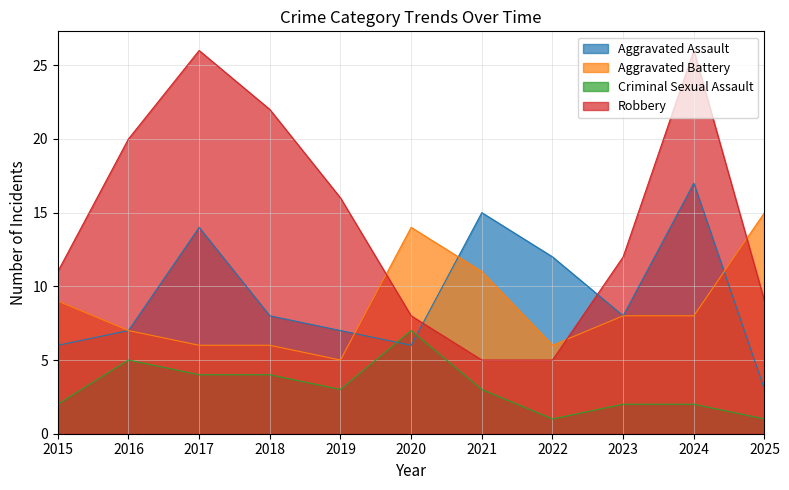

List the series in order of their peak value, lowest first.

Criminal Sexual Assault, Aggravated Battery, Aggravated Assault, Robbery